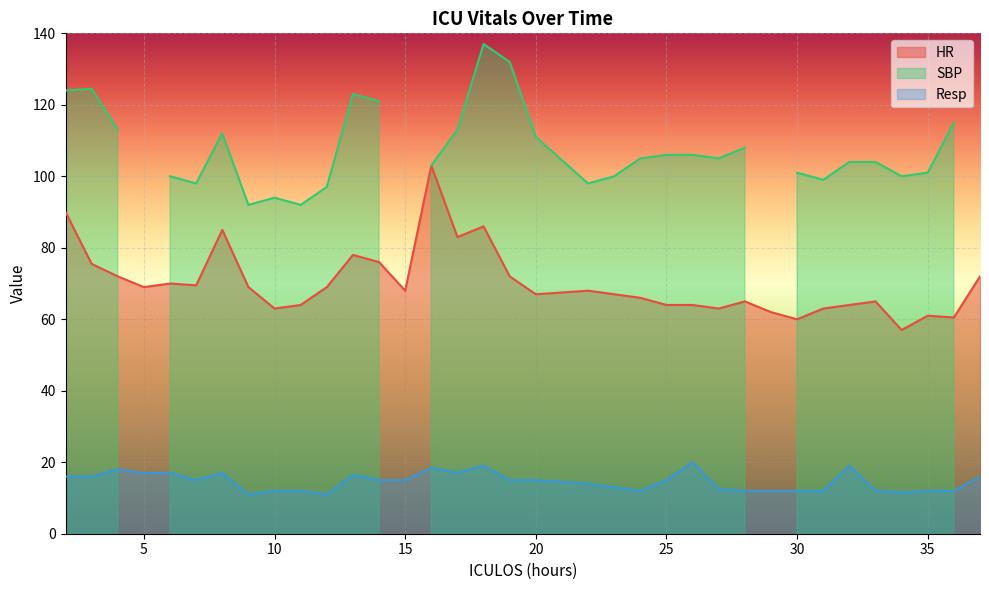

True or false: Resp and HR cross at least once.

False